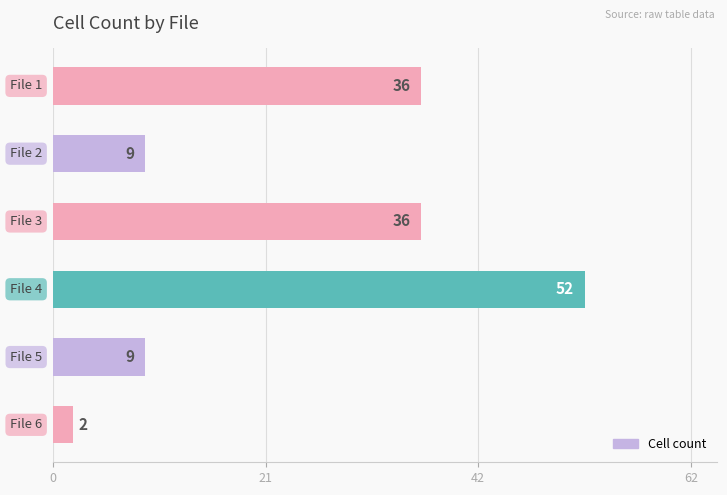

What is the average value?

24